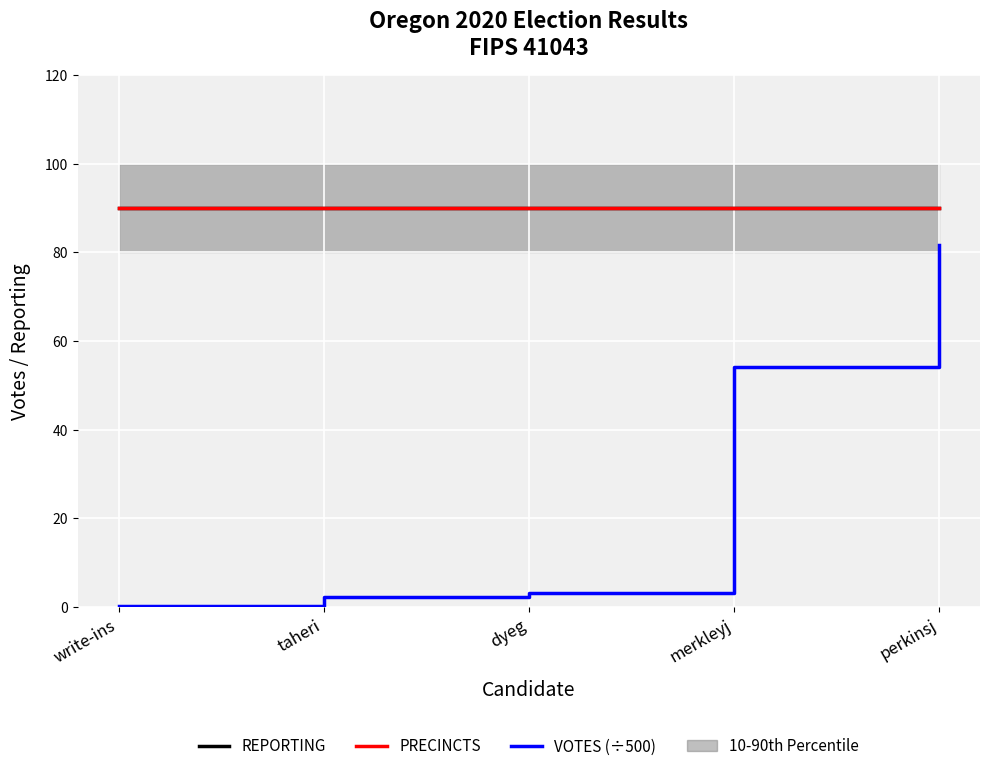

Is it true that VOTES (÷500) equals 54.1 at merkleyj?

True